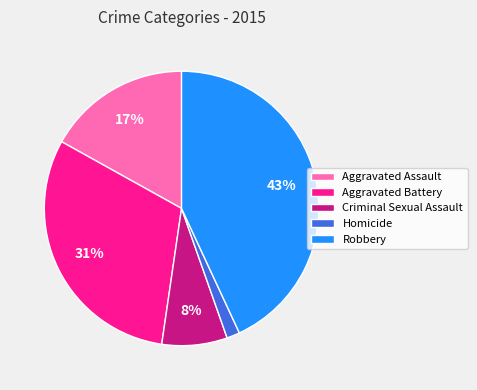

Is there any slice that represents more than half of the pie?

No